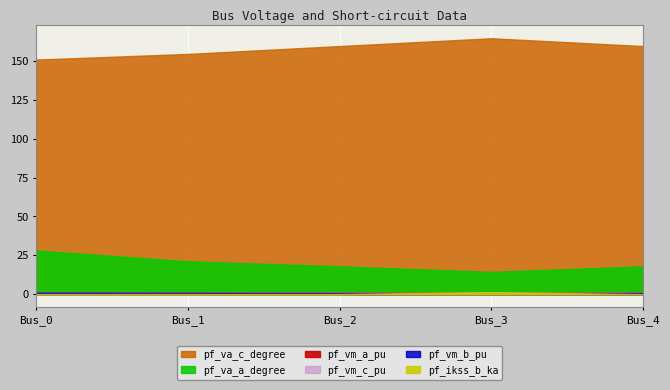

Which series has the largest range (max minus min)?

pf_va_a_degree